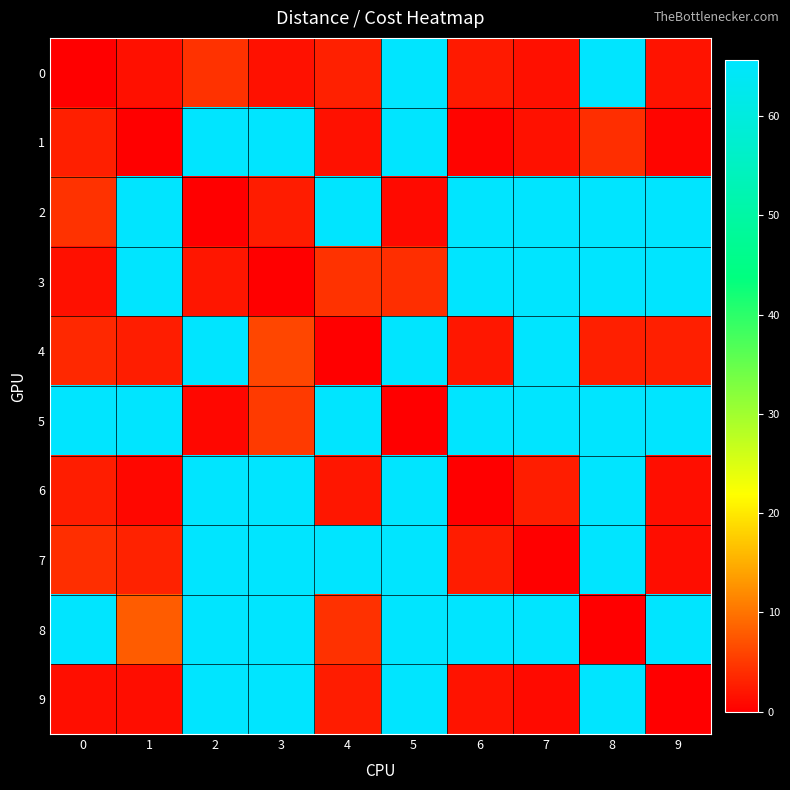

What is the total value across all series at 8?

466.2